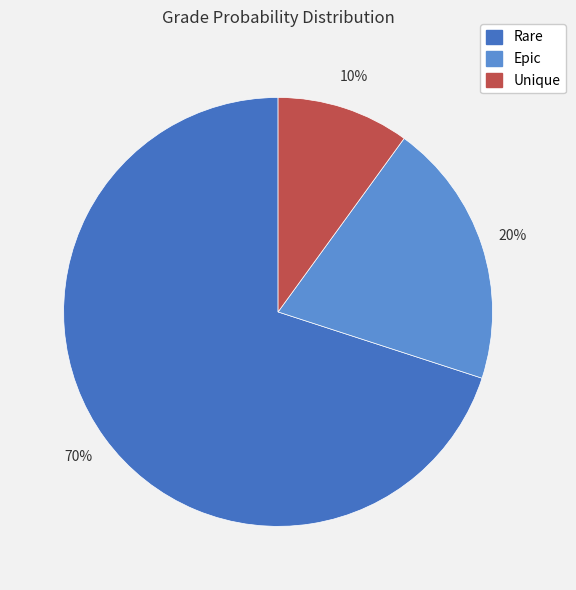

Which slice represents more than half of the pie?

Rare